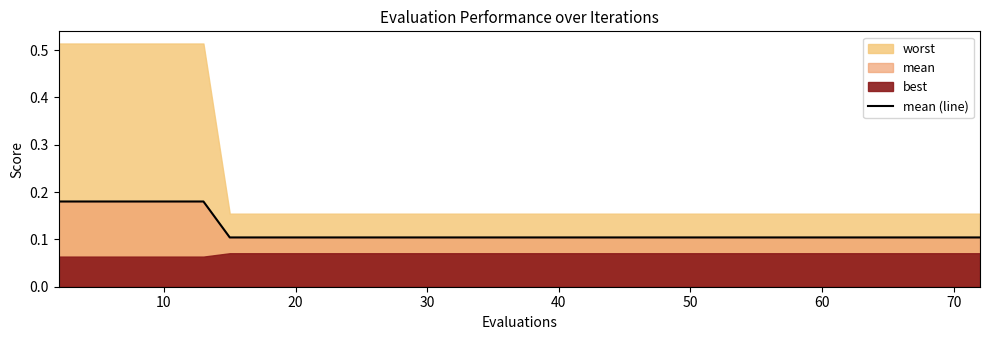

The chart shows a value of 0.2 at 23. True or false?

False